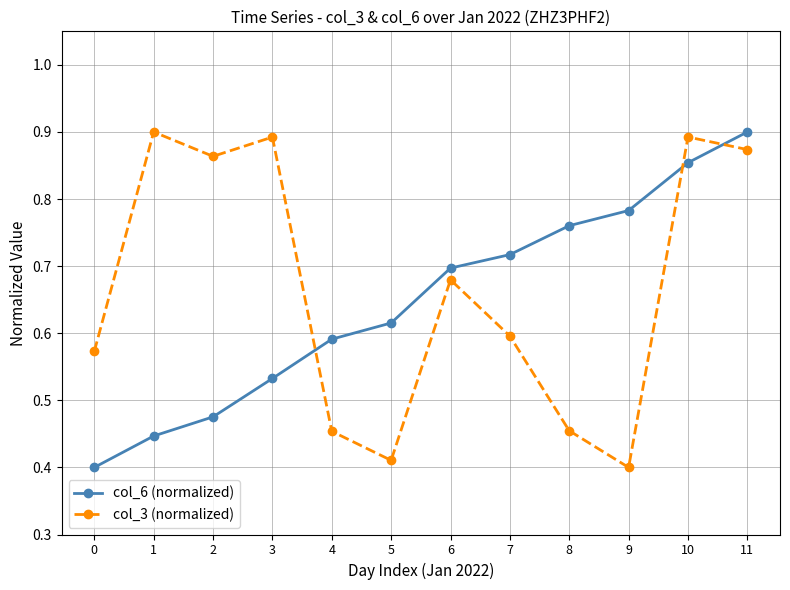

The col_6 (normalized) series shows 0.9 at 11. True or false?

True